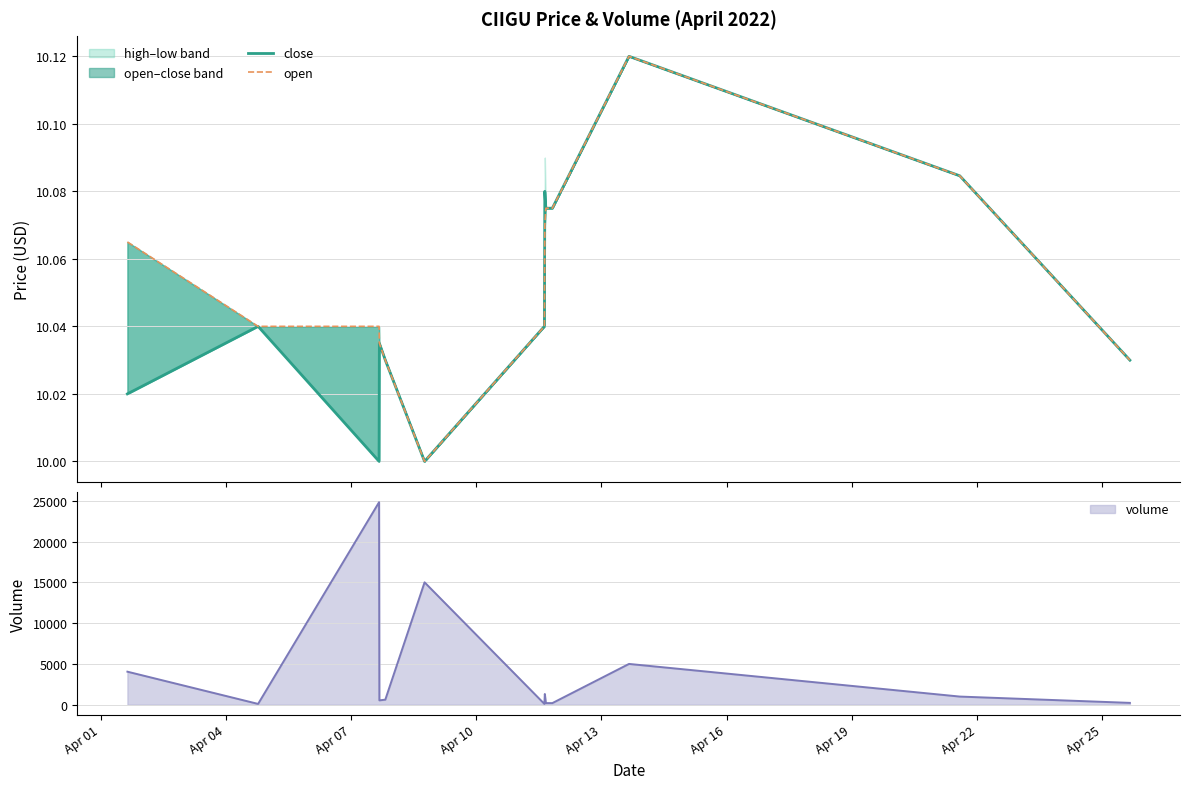

Read the open value at Apr 10.

10.0